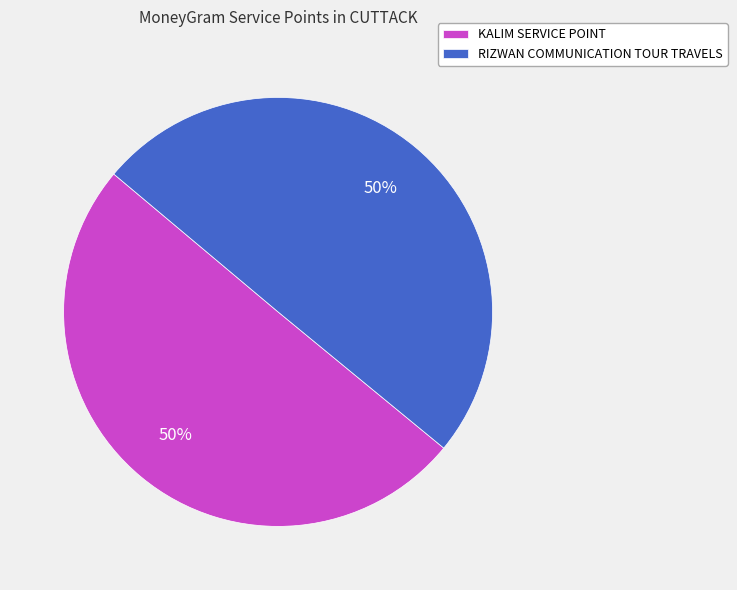

Is it true that KALIM SERVICE POINT is 50% of the pie?

True